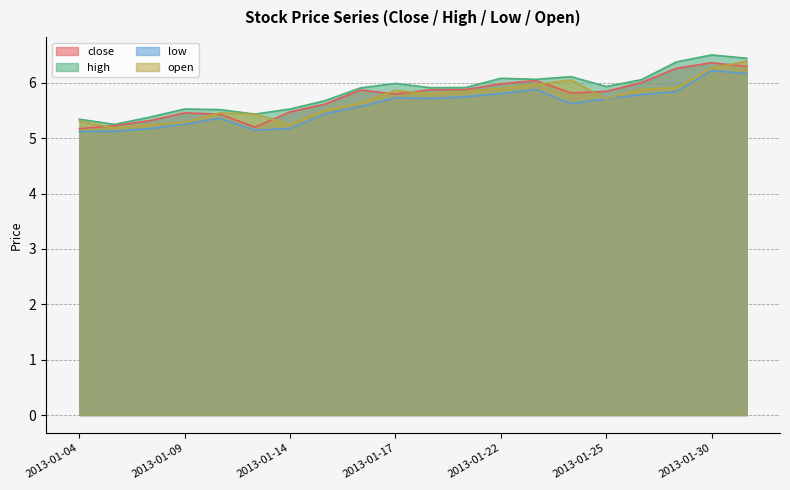

Reading left to right, list all the values displayed in this chart.

close: 5.2	5.2	5.3	5.5	5.4	5.2	5.5	5.6	5.9	5.8	5.9	5.9	6.0	6.0	5.8	5.8	6.0	6.3	6.4	6.3
high: 5.3	5.2	5.4	5.5	5.5	5.4	5.5	5.7	5.9	6.0	5.9	5.9	6.1	6.1	6.1	5.9	6.1	6.4	6.5	6.4
low: 5.1	5.1	5.2	5.3	5.4	5.1	5.2	5.4	5.6	5.7	5.7	5.7	5.8	5.9	5.6	5.7	5.8	5.8	6.2	6.2
open: 5.3	5.2	5.2	5.3	5.5	5.4	5.2	5.5	5.6	5.9	5.8	5.8	5.9	6.0	6.1	5.7	5.9	5.9	6.3	6.4